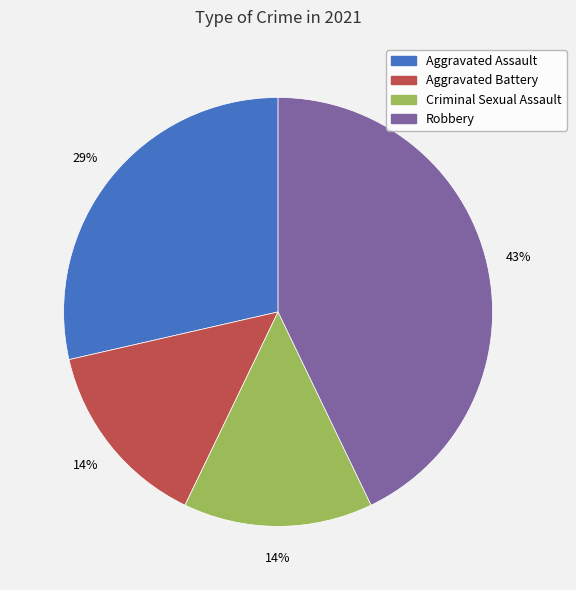

To the nearest percent, what percentage of the pie is Aggravated Battery?

14%